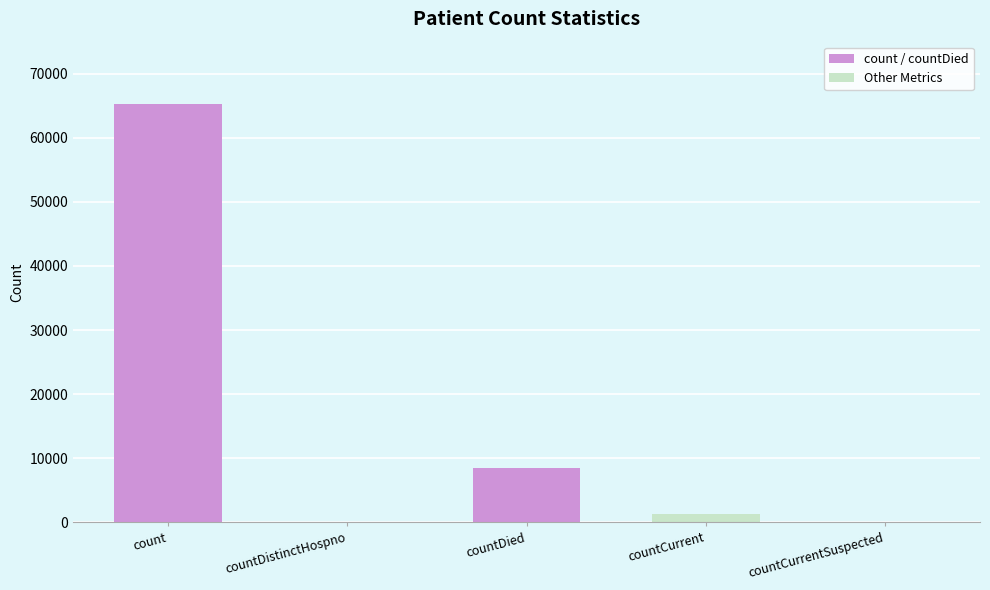

What is the approximate value at count?

65324